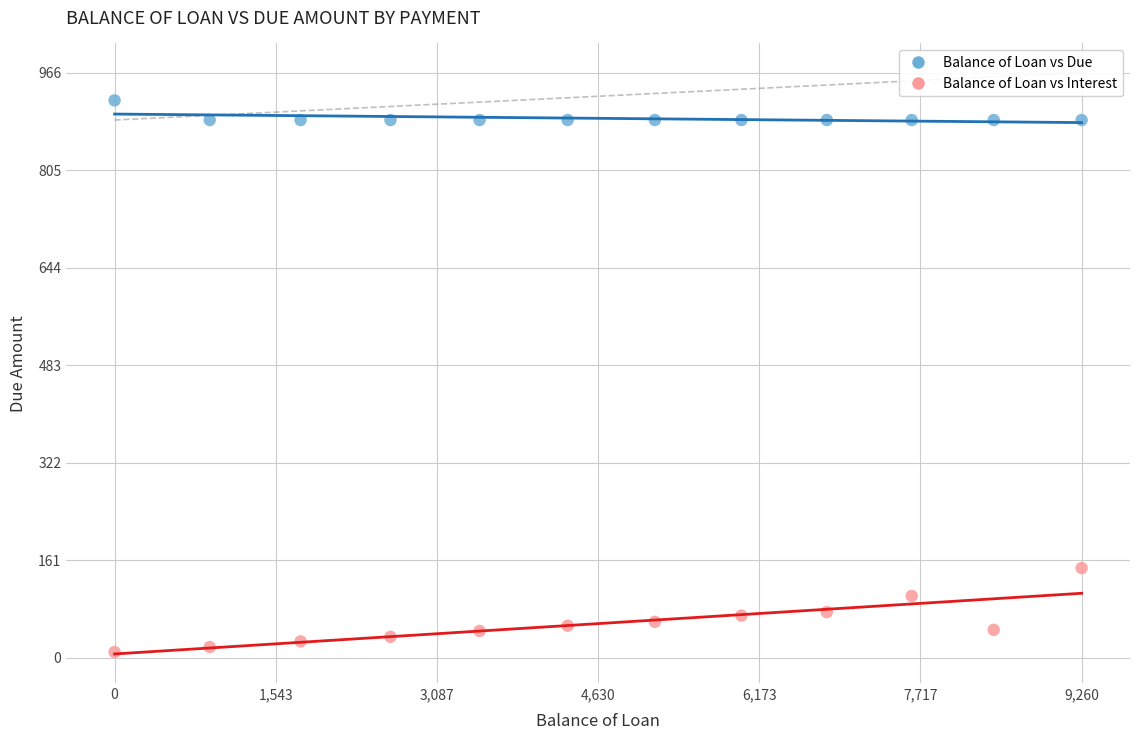

Which series has the largest Y range (max minus min)?

Balance of Loan vs Interest